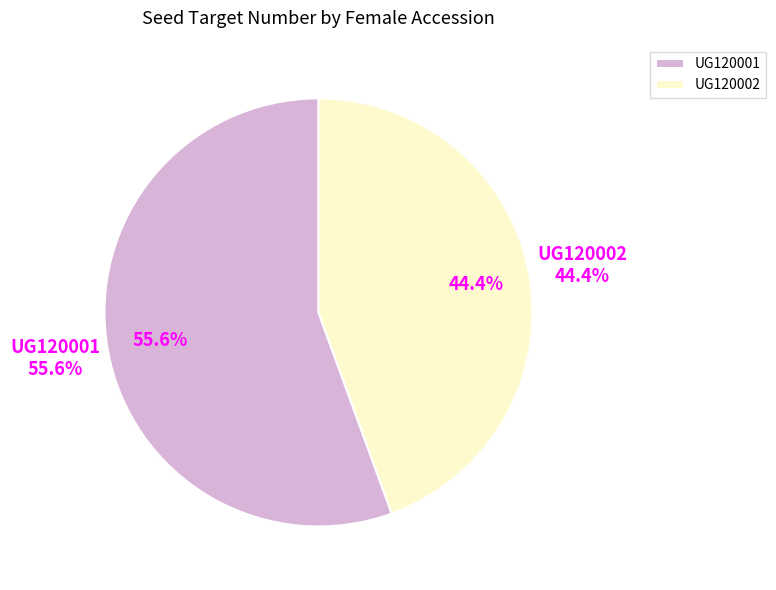

To the nearest percent, what percentage of the pie is UG120001?

56%